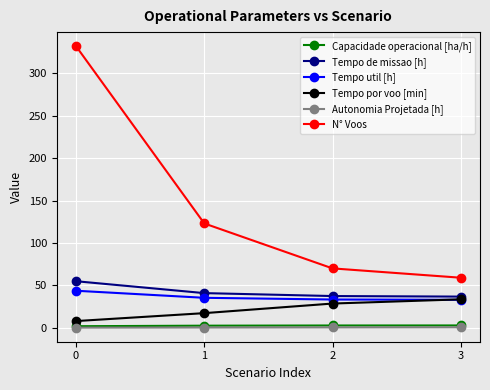

Is the value of Tempo de missao [h] at 0 greater than the value of Capacidade operacional [ha/h] at 2?

Yes